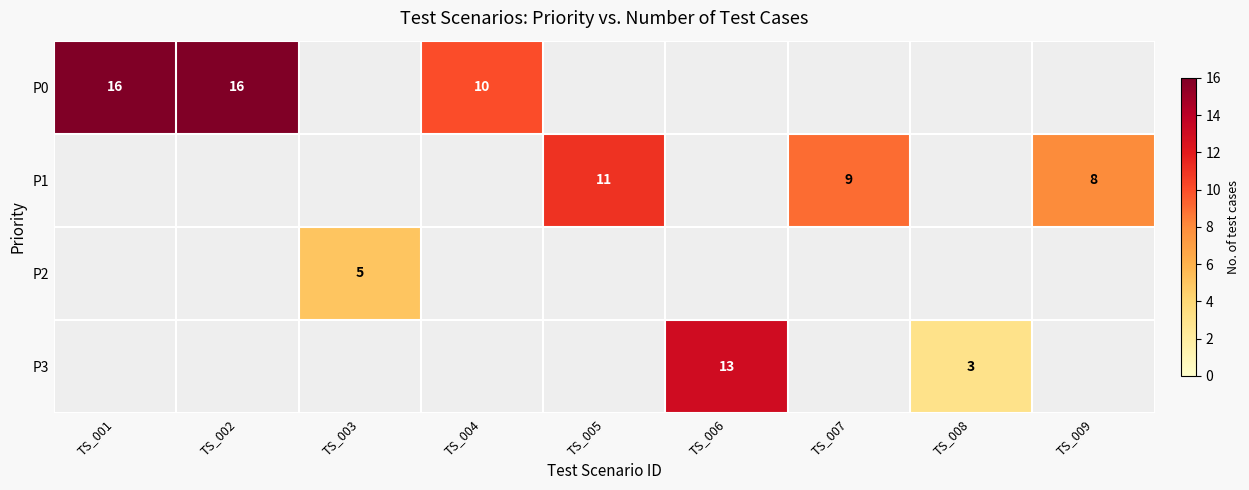

At which category does the chart reach its peak across all series?

TS_001